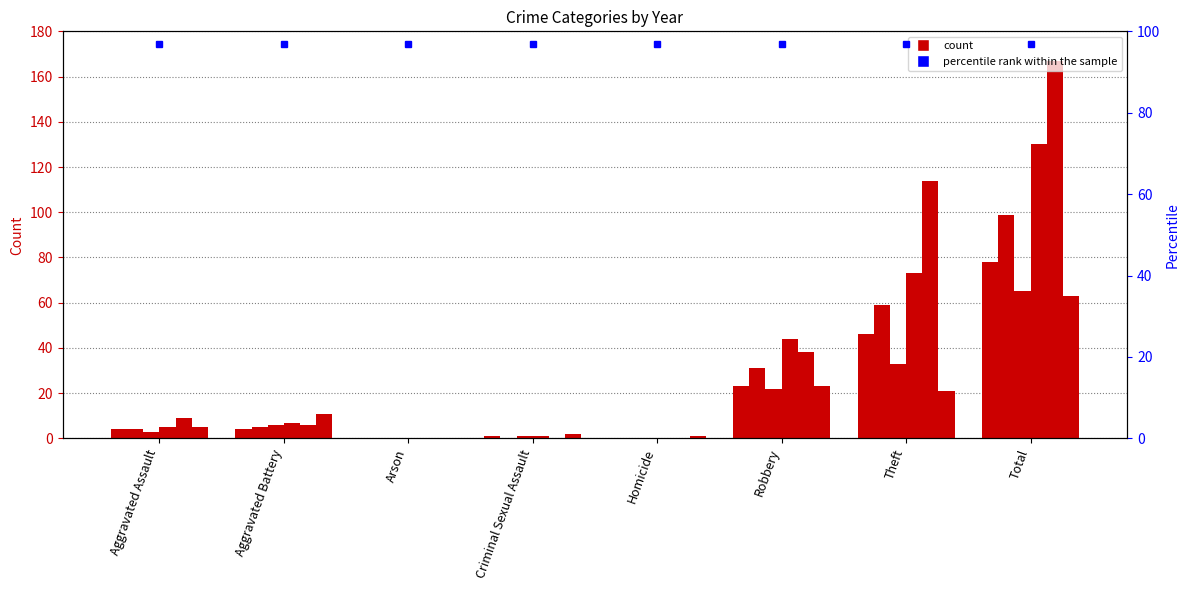

At which category is the sum across all series the highest?

Total